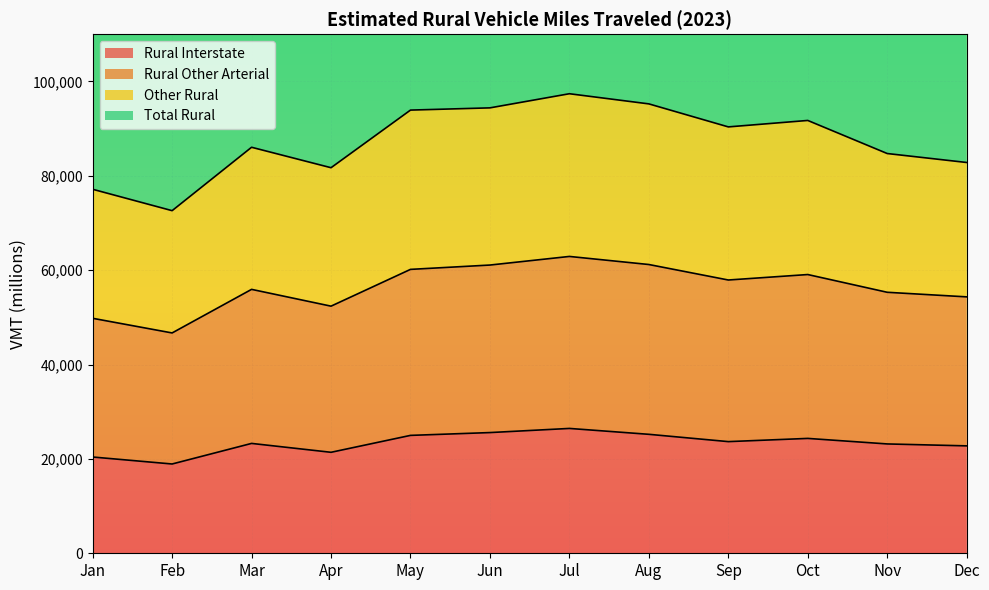

How many categories are shown in the chart?

12